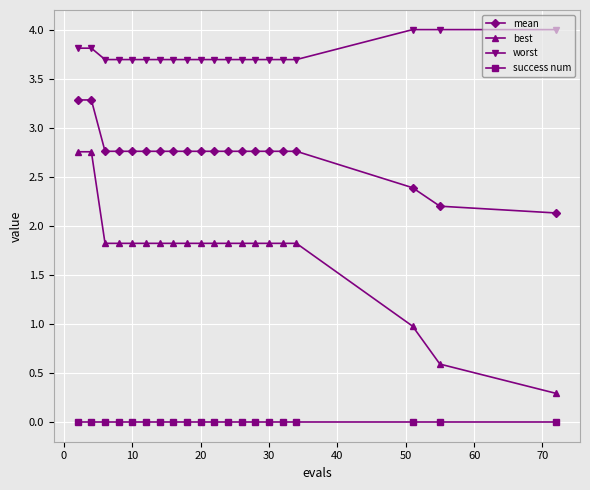

What is the difference between the maximum and minimum values in the best series?

2.5